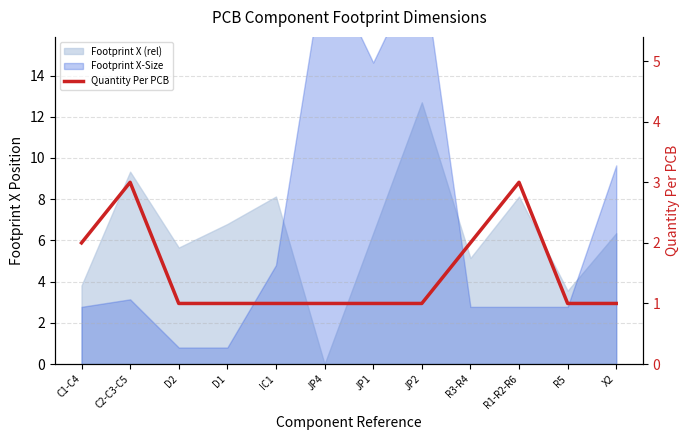

What is the label of the 10th point from the right?

D2